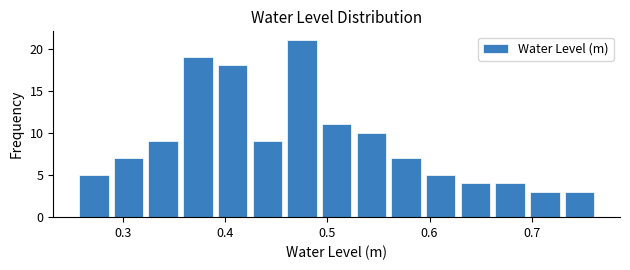

Around what value on the x-axis is the tallest bar? Give the approximate position of its centre, as read against the axis.

0.48